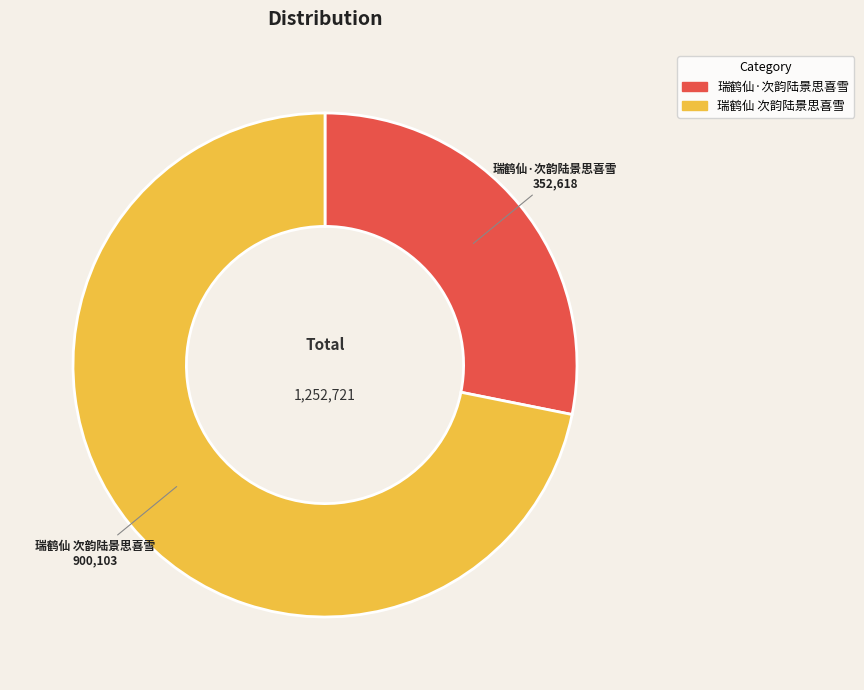

Which category has the smallest portion of the pie?

瑞鹤仙·次韵陆景思喜雪